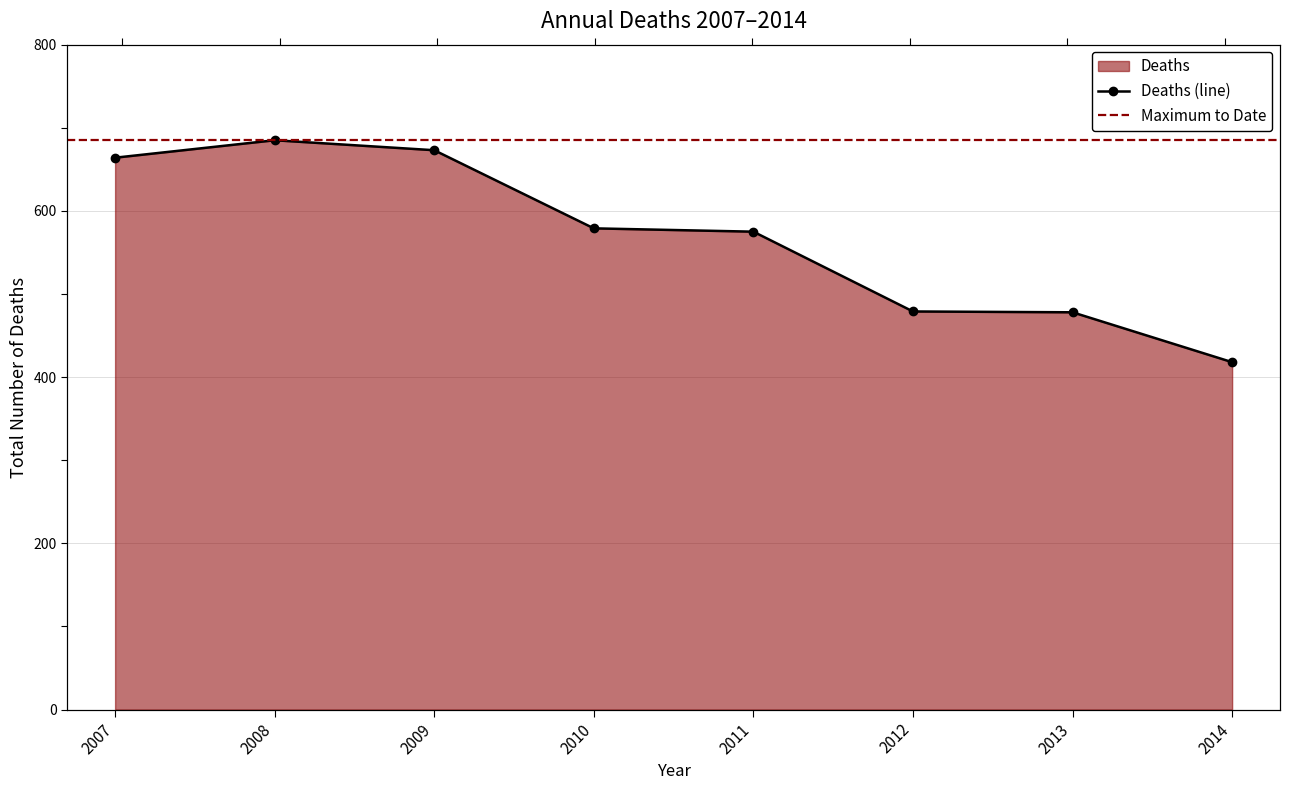

What is the change in value from 2007 to 2011?

-89